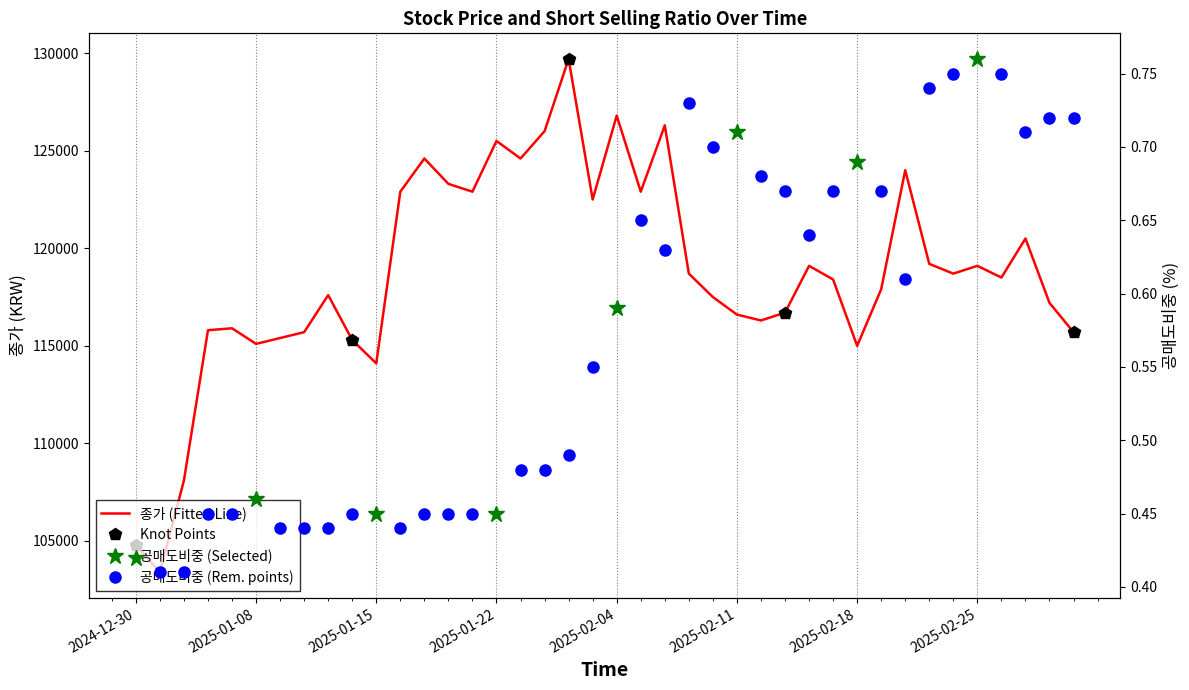

What value does the data have at 2024-12-30, to the nearest 10?

104800